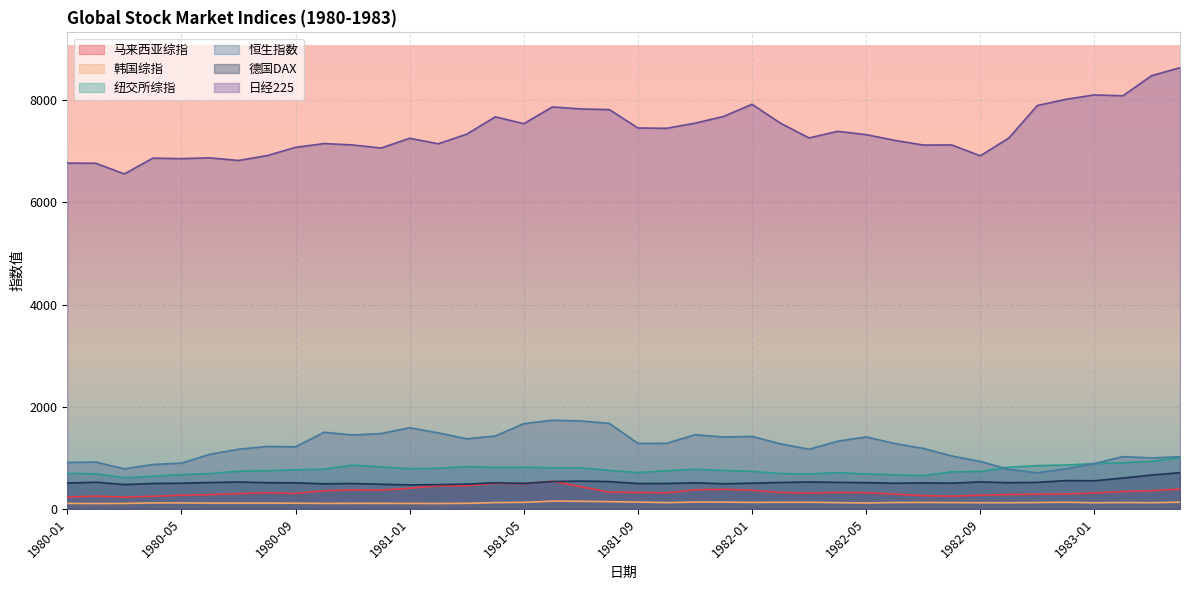

At which label does 恒生指数 first exceed 1271?

1980-10